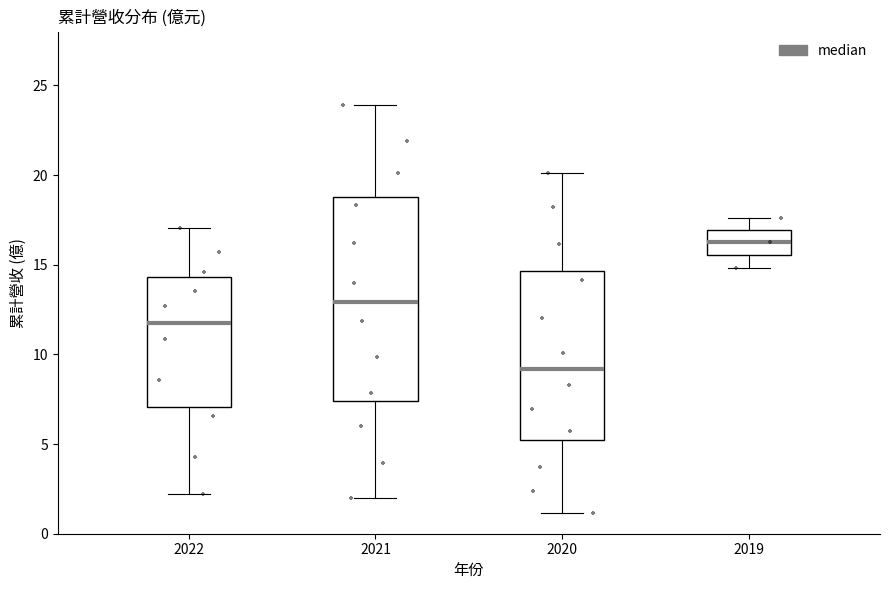

Reading left to right, read every box against the y-axis: the position of its median line, the range the box covers, and the ends of its whiskers. The values are not printed on the chart, so give them approximately, as read against the axis.

2022: median 12.0, box 7.0 to 14.5, whiskers 2.0 to 17.0
2021: median 13.0, box 7.5 to 19.0, whiskers 2.0 to 24.0
2020: median 9.0, box 5.0 to 14.5, whiskers 1.0 to 20.0
2019: median 16.5, box 15.5 to 17.0, whiskers 15.0 to 17.5